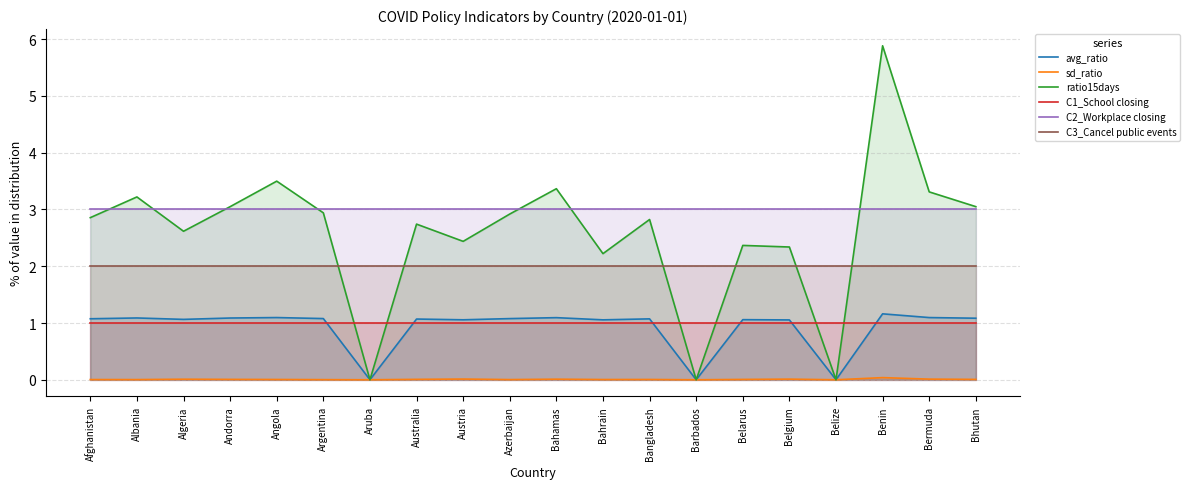

The sd_ratio series shows 0.0 at Bahrain. True or false?

False